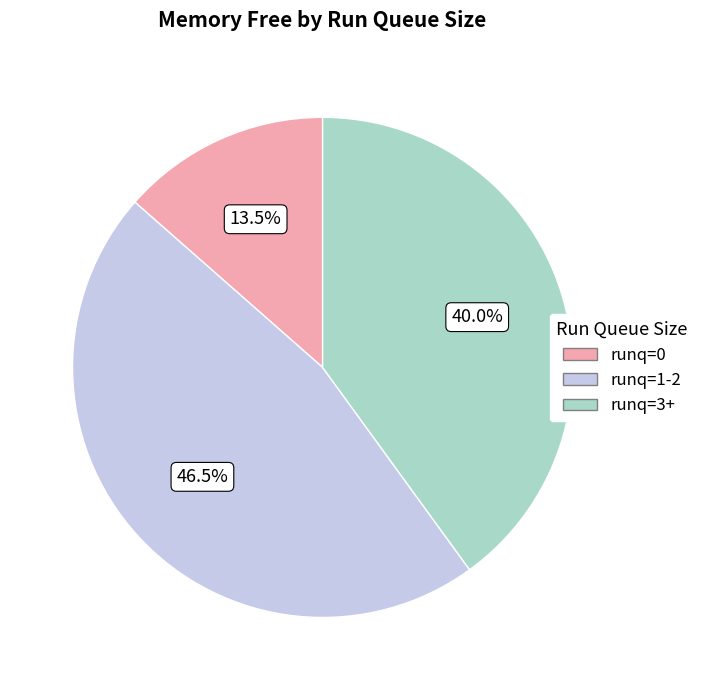

Does any single category account for the majority?

No